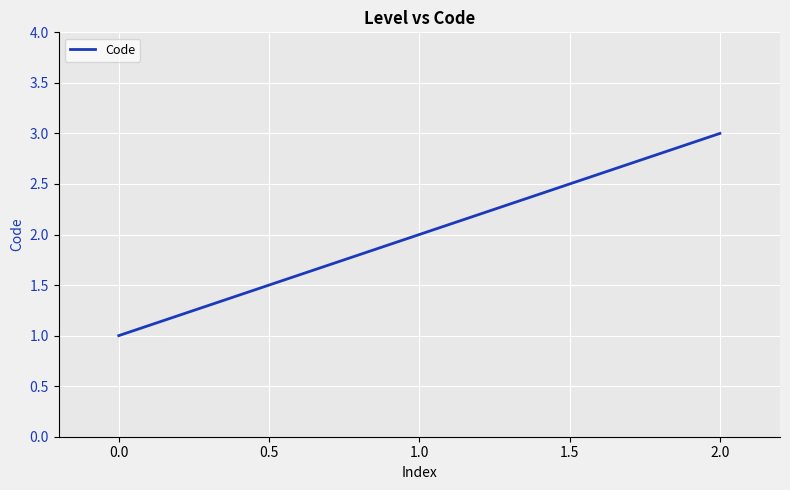

Rank the categories by value from highest to lowest.

2.0, 1.0, 0.0